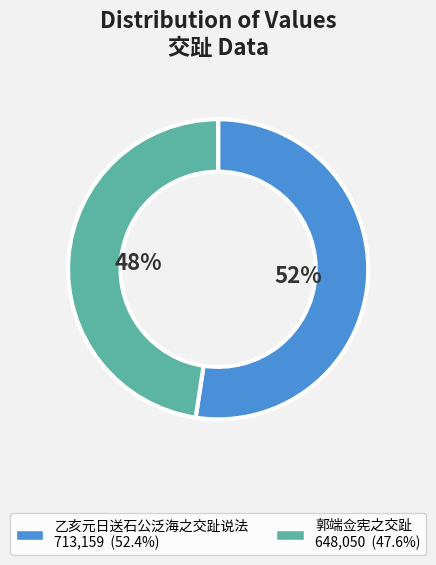

What is the ratio of the value at 郭端佥宪之交趾 to the value at 乙亥元日送石公泛海之交趾说法?

0.9